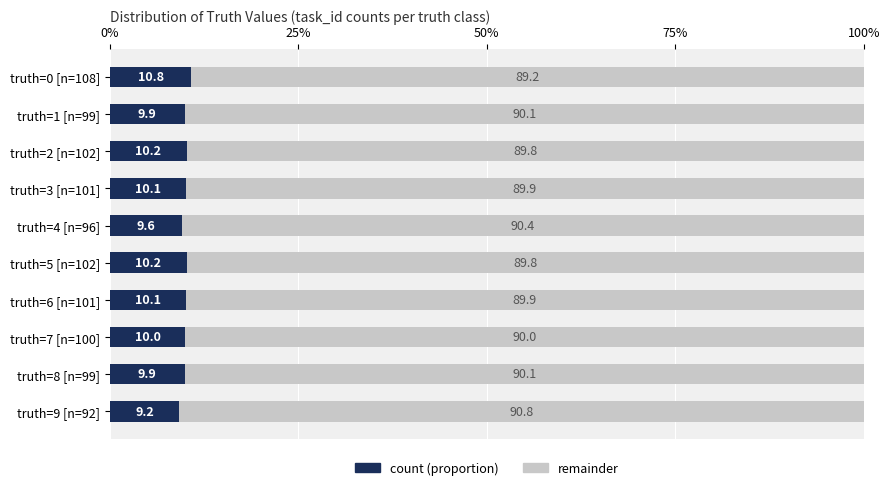

What is the total value across all series at truth=9 [n=92]?

100.0